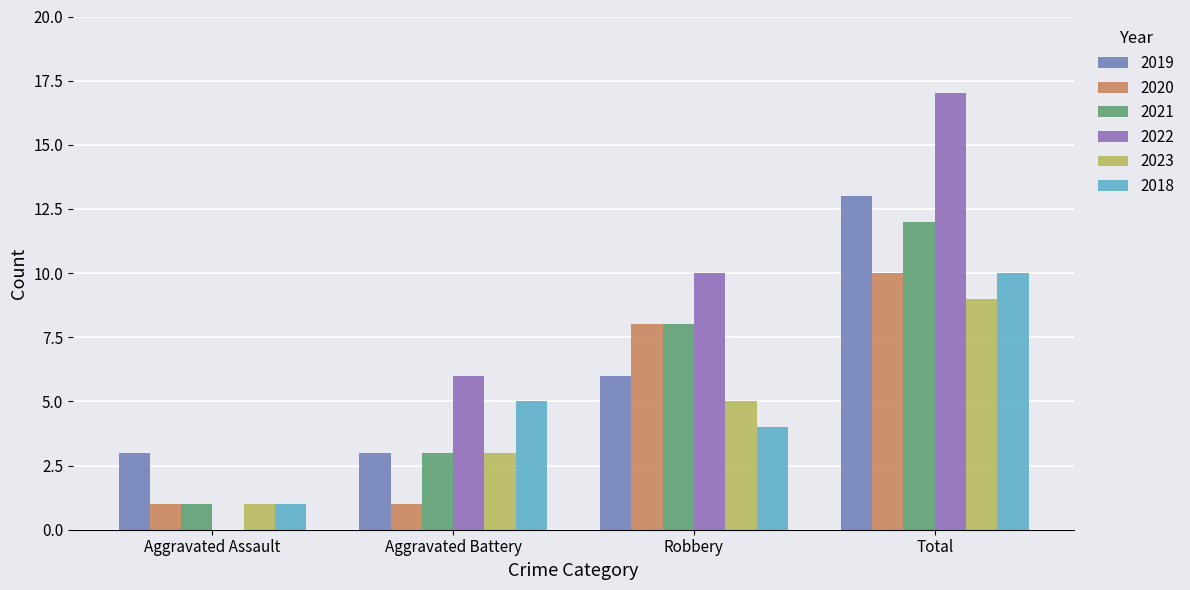

Count the number of categories in the chart.

4